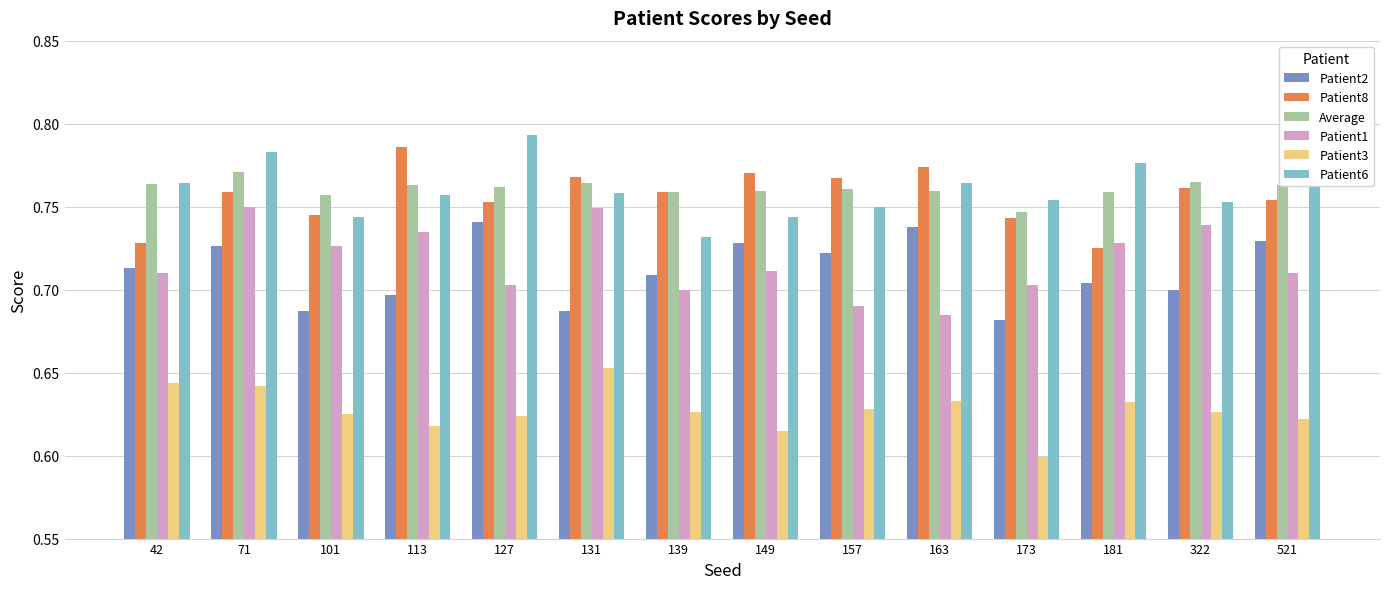

Where is Average nearest to the value 0?

173